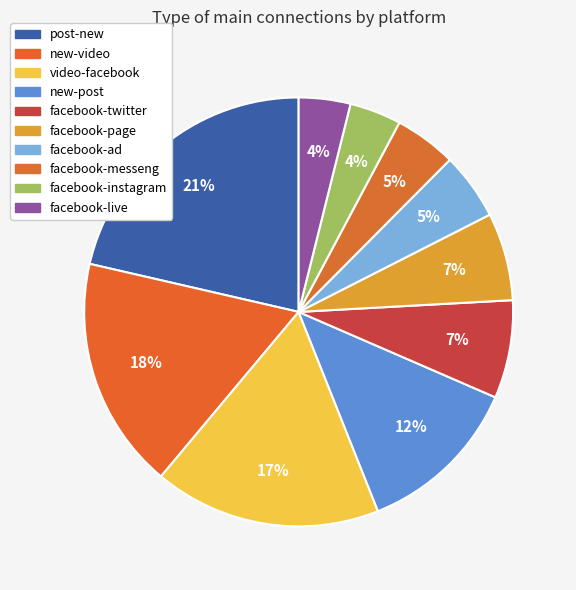

How many slices are in this pie chart?

10